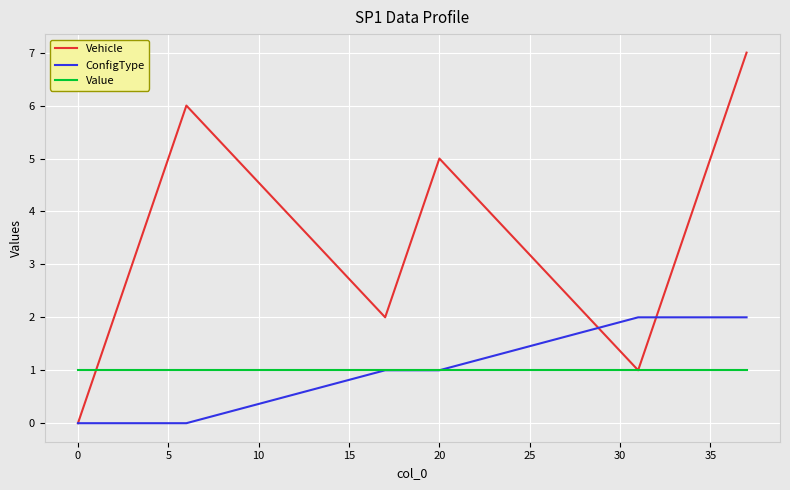

Which series has the largest total across all categories?

Vehicle